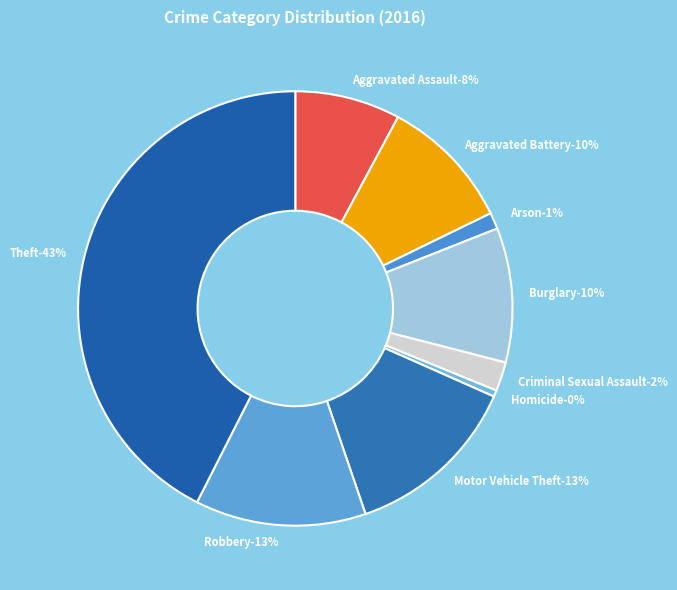

What is the ratio of the value at Aggravated Battery to the value at Burglary?

1.0